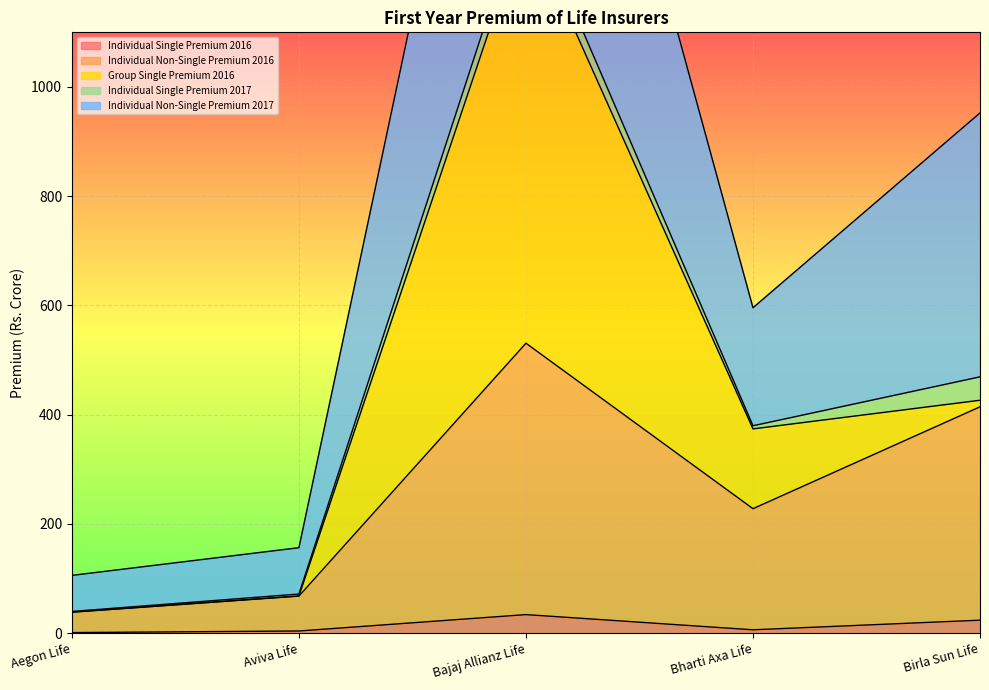

What is the maximum value for Individual Single Premium 2016?

34.1